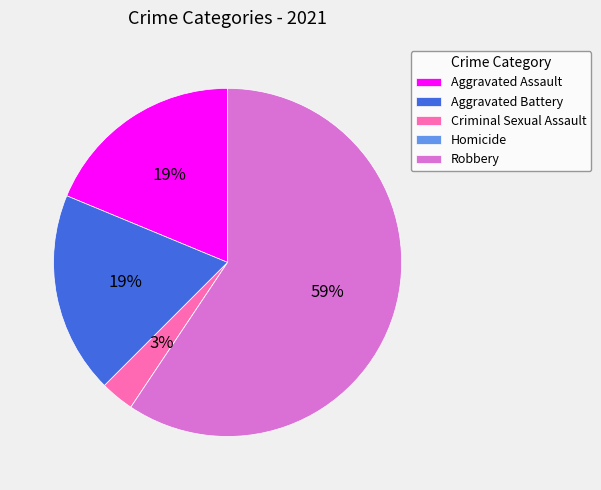

Which category accounts for the majority?

Robbery